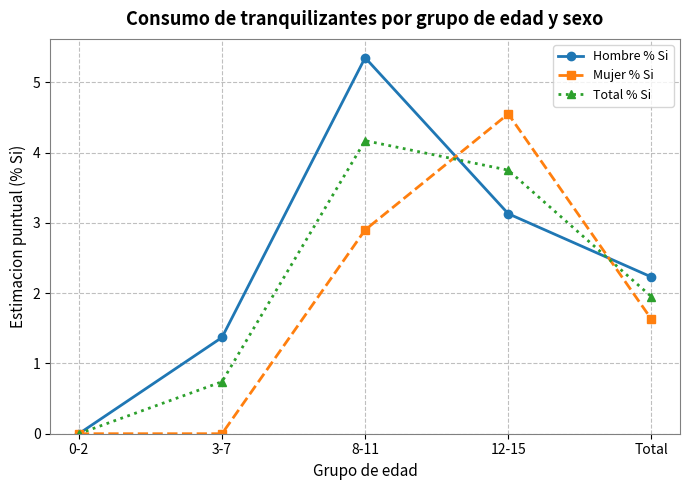

At which label does Hombre % Si first exceed 2?

8-11